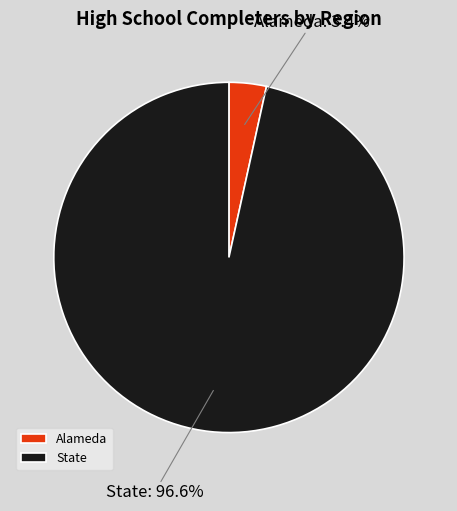

To the nearest percent, what percentage of the pie is Alameda?

3%